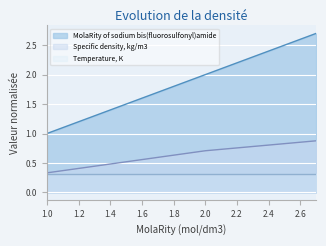

Which category has the lowest value in the Specific density, kg/m3 series?

1.0